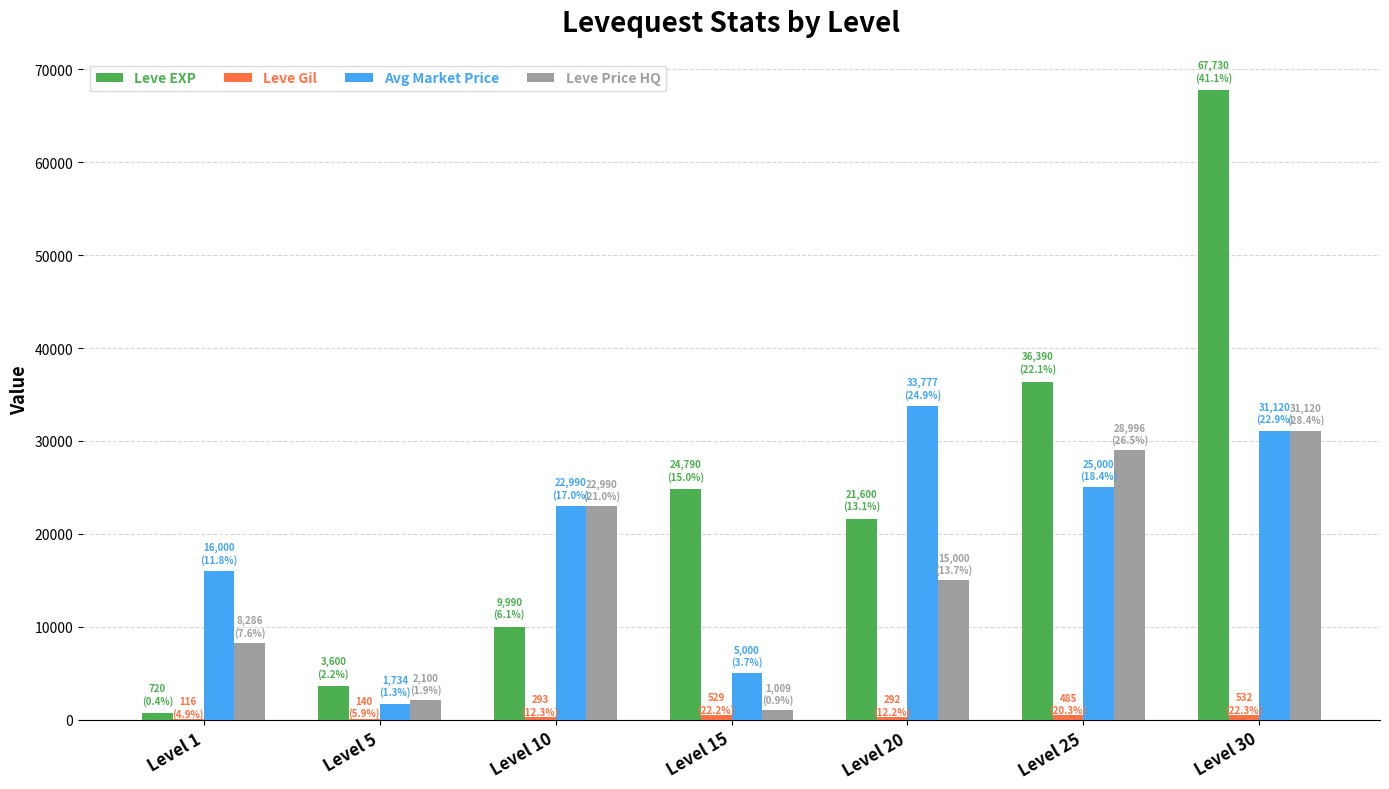

What is the greatest value displayed?

67730